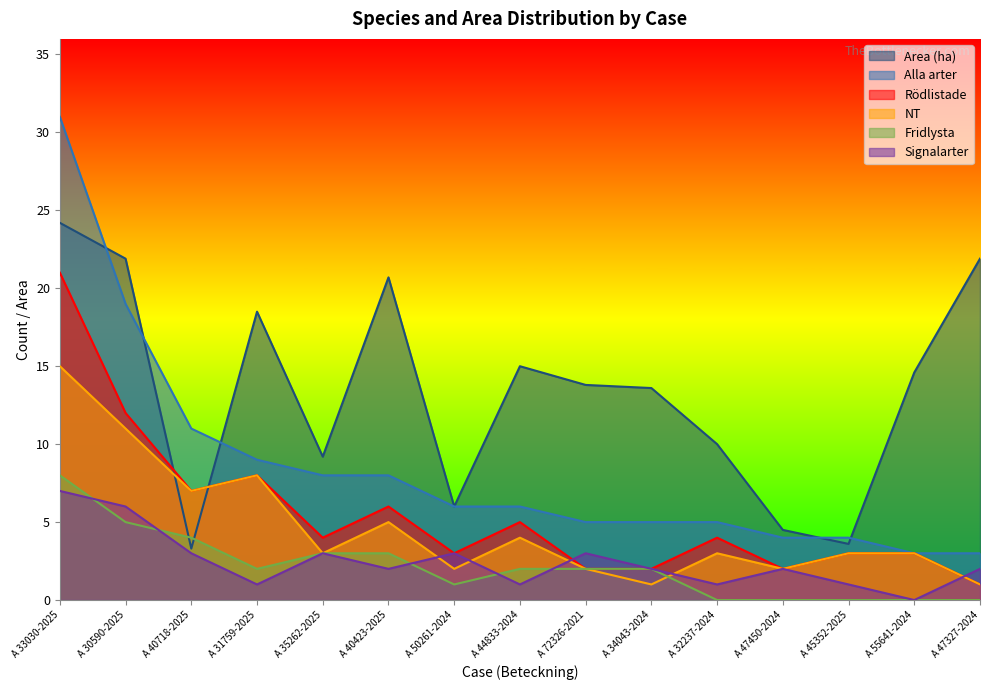

The Alla arter series shows 5.7 at A 47450-2024. True or false?

False